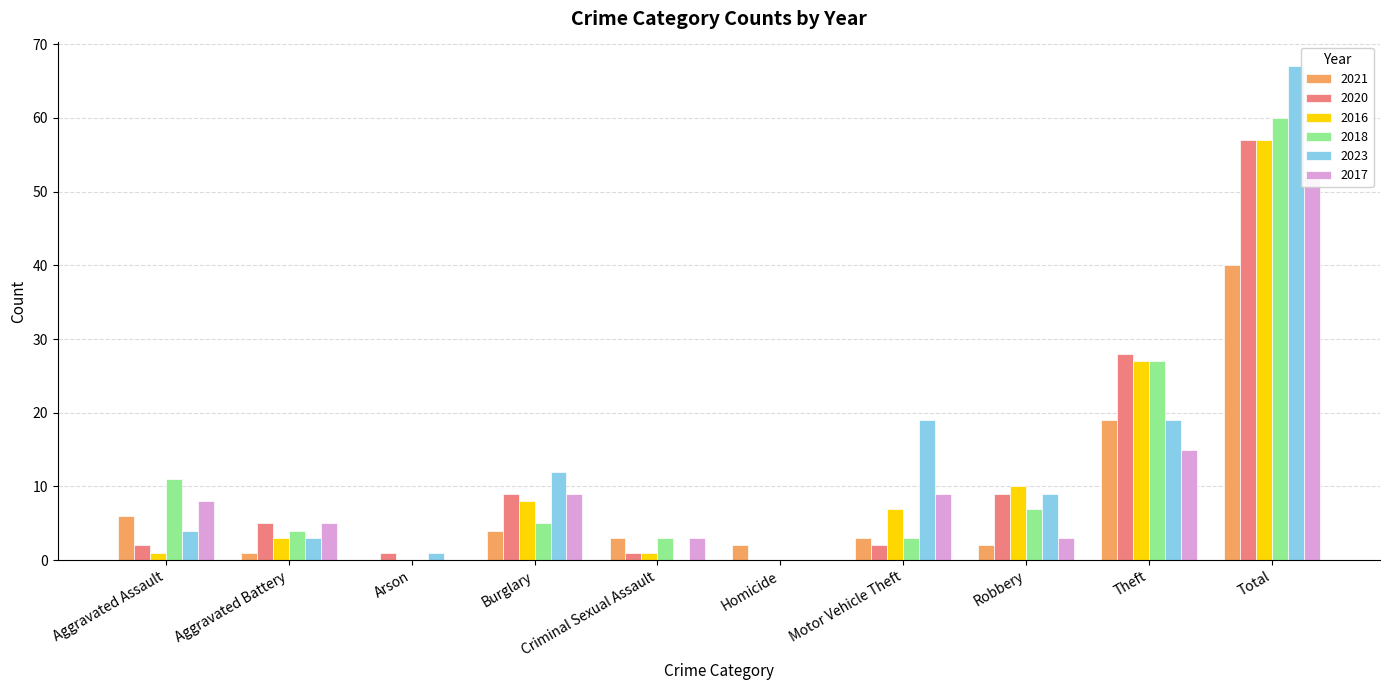

At which category is the sum across all series the highest?

Total